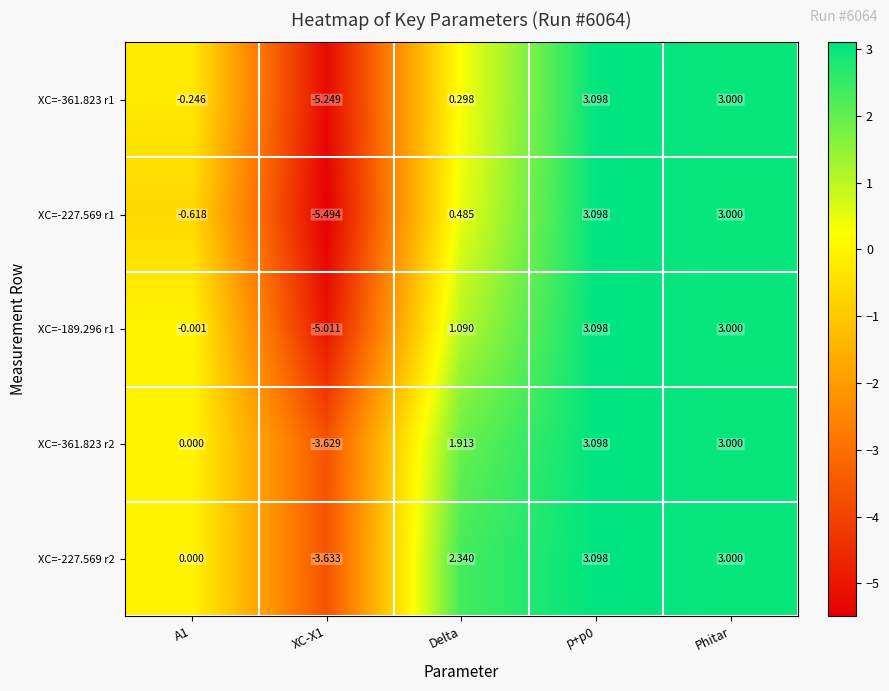

Is the value of XC=-227.569 r2 at XC-X1 greater than the value of XC=-361.823 r1 at Phitar?

No